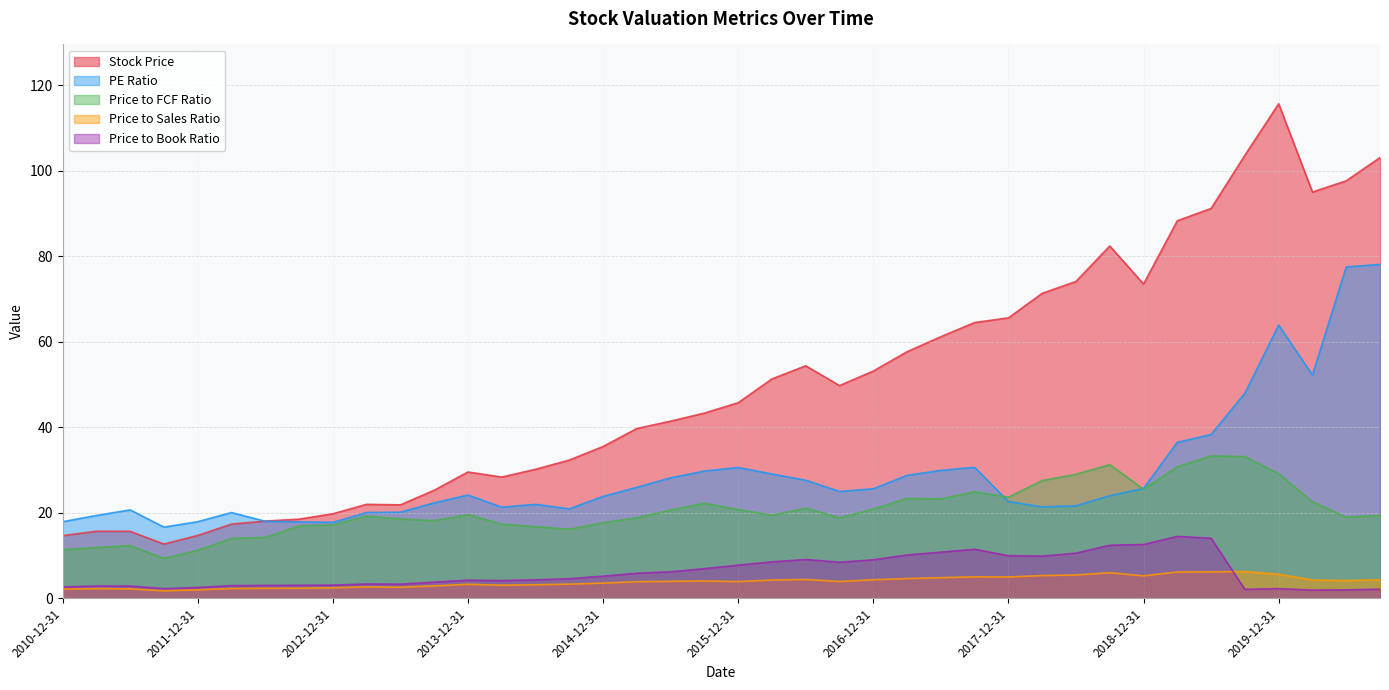

True or false: Price to FCF Ratio has a value of 27.5 at 2018-03-31.

True